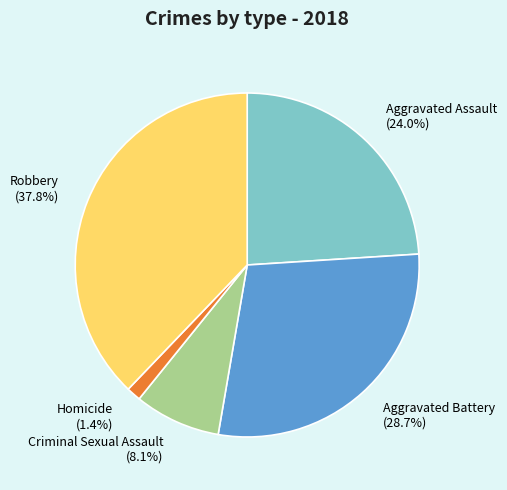

The Criminal Sexual Assault slice represents 8% of the pie. True or false?

True